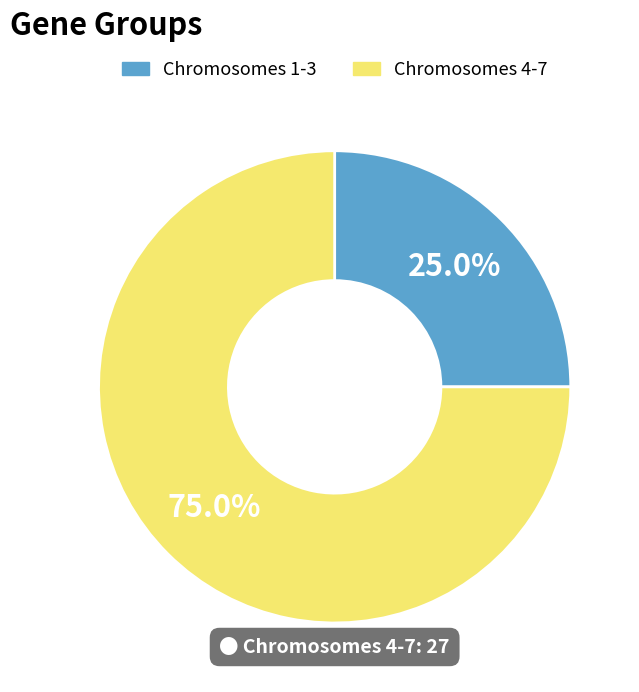

What is the largest slice in the pie chart?

Chromosomes 4-7